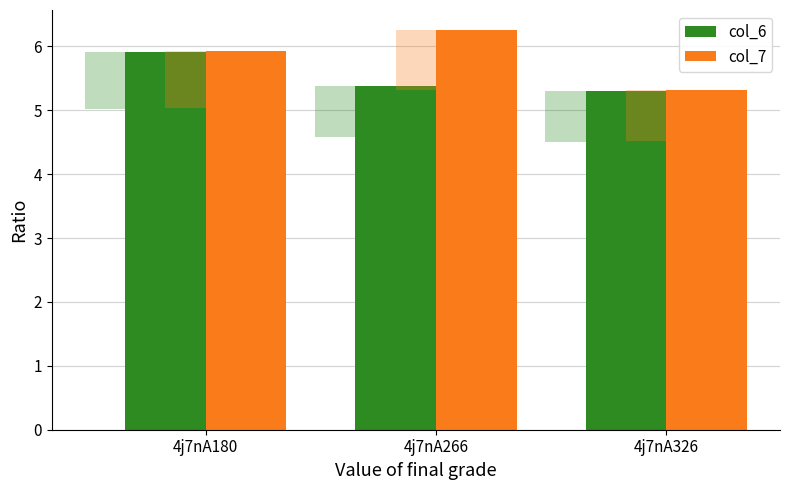

How many col_6 values are between 5 and 6?

3